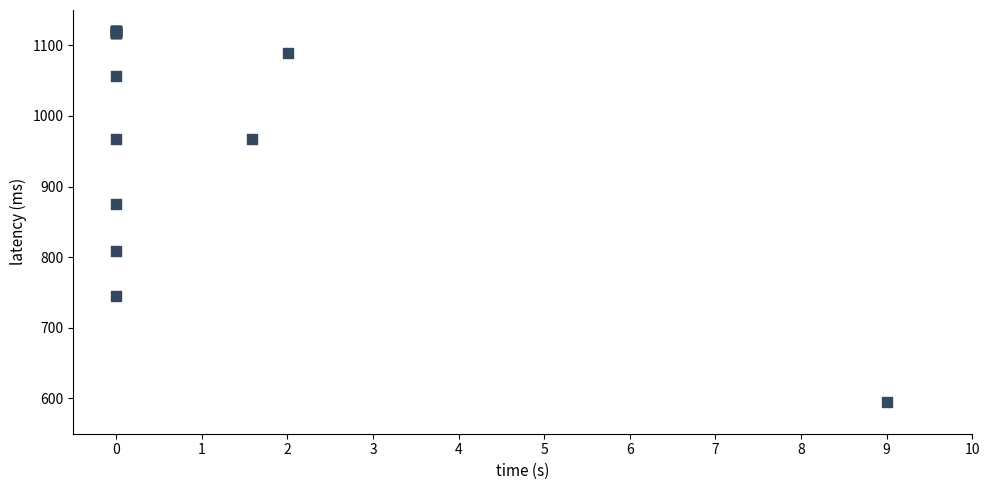

What Y value in the scatter plot is closest to 857?

875.8